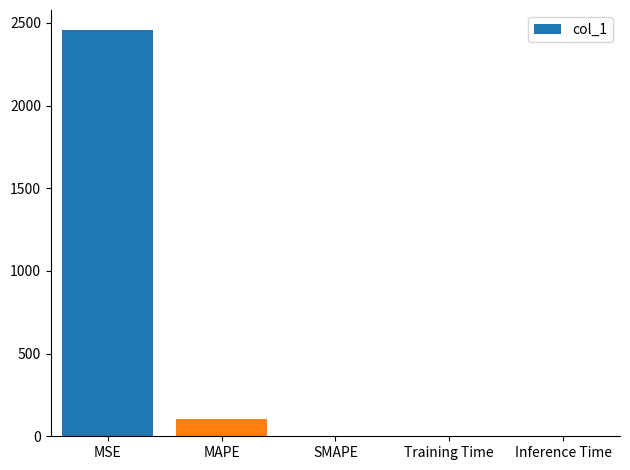

What is the change in value from MAPE to Training Time?

-101.7